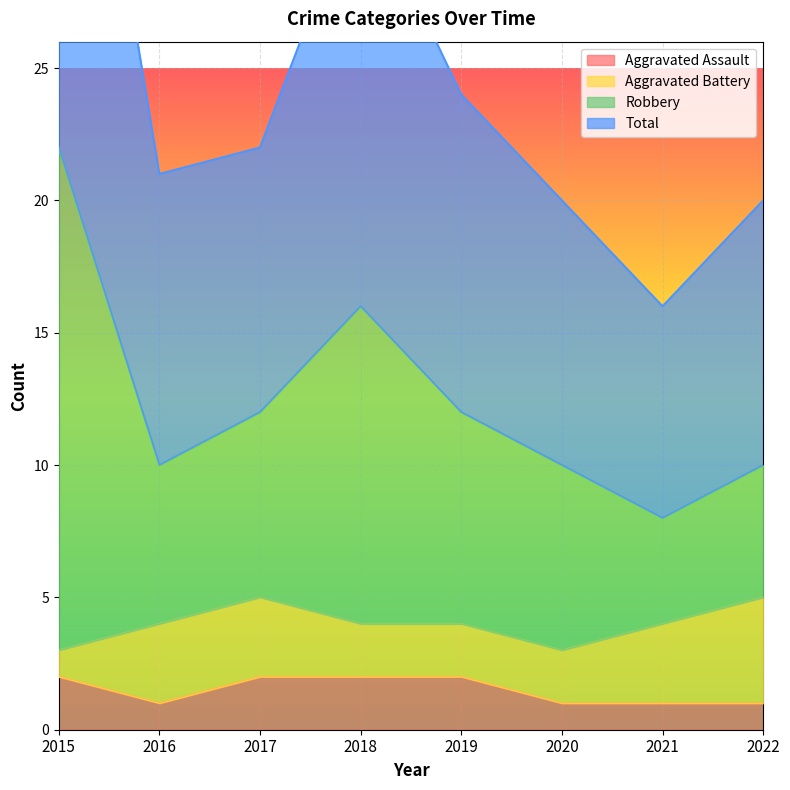

Is it true that Aggravated Assault equals 3 at 2015?

False